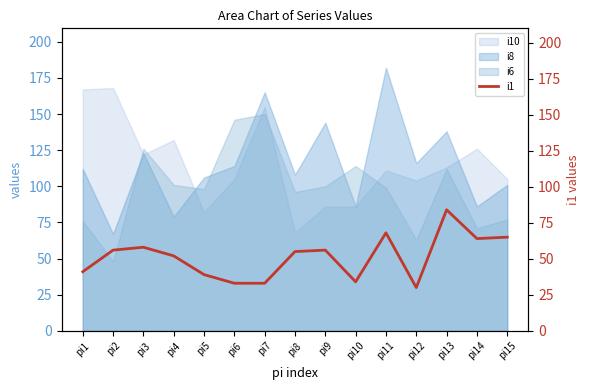

What is the minimum value shown in the chart?

30